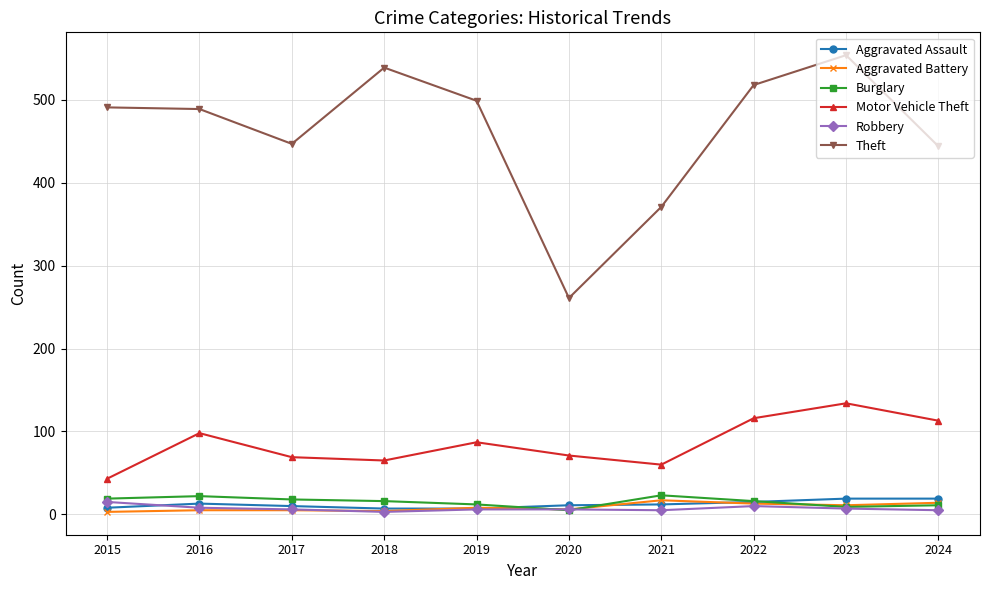

The value of Robbery at 2023 is 7. True or false?

True